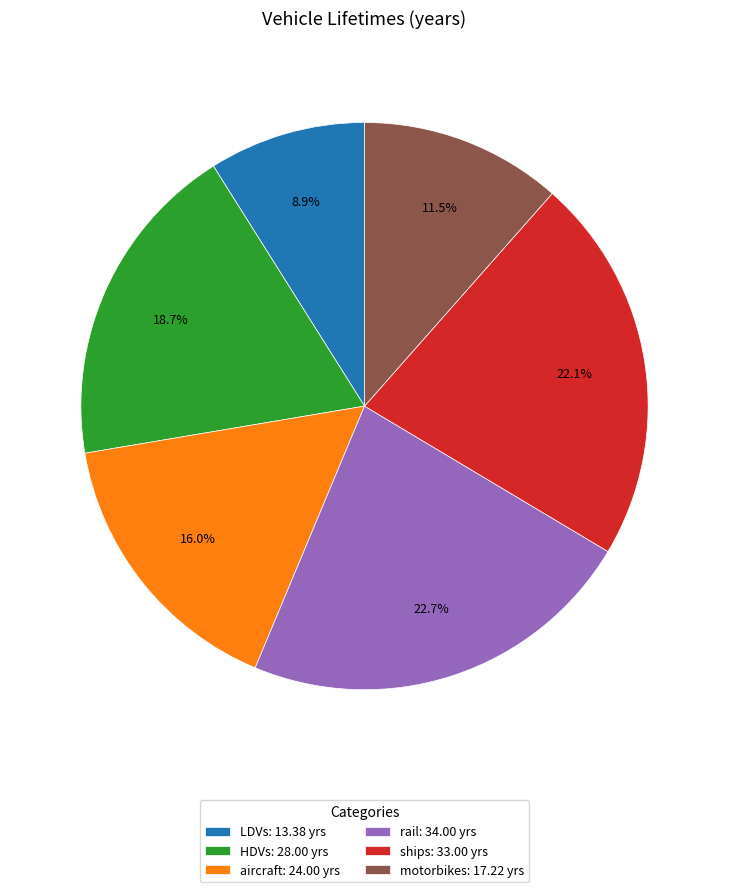

Rank the categories by value from highest to lowest.

rail, ships, HDVs, aircraft, motorbikes, LDVs